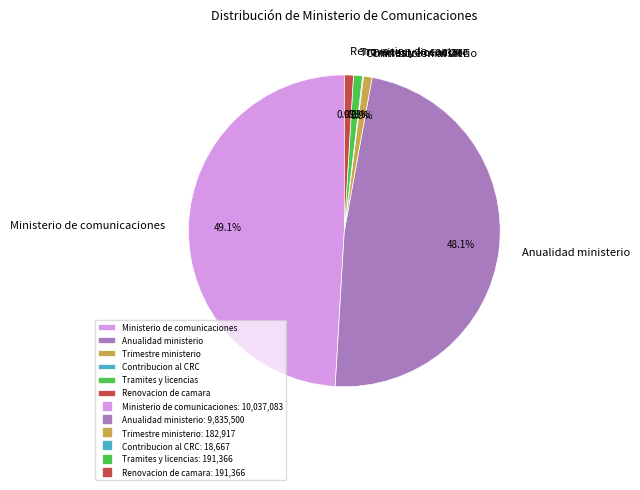

Which has a higher value, Ministerio de comunicaciones or Renovacion de camara?

Ministerio de comunicaciones